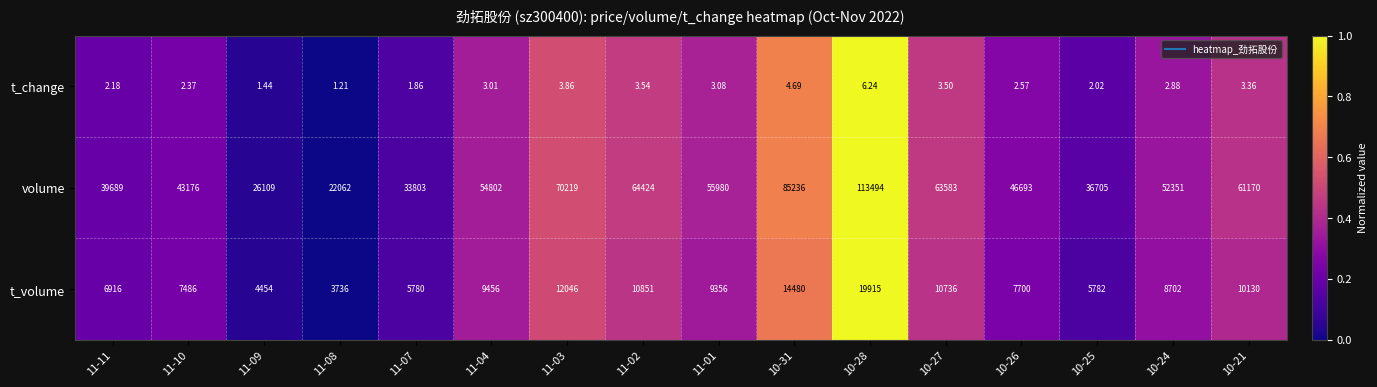

List the series in order of their peak value, lowest first.

t_change, t_volume, volume